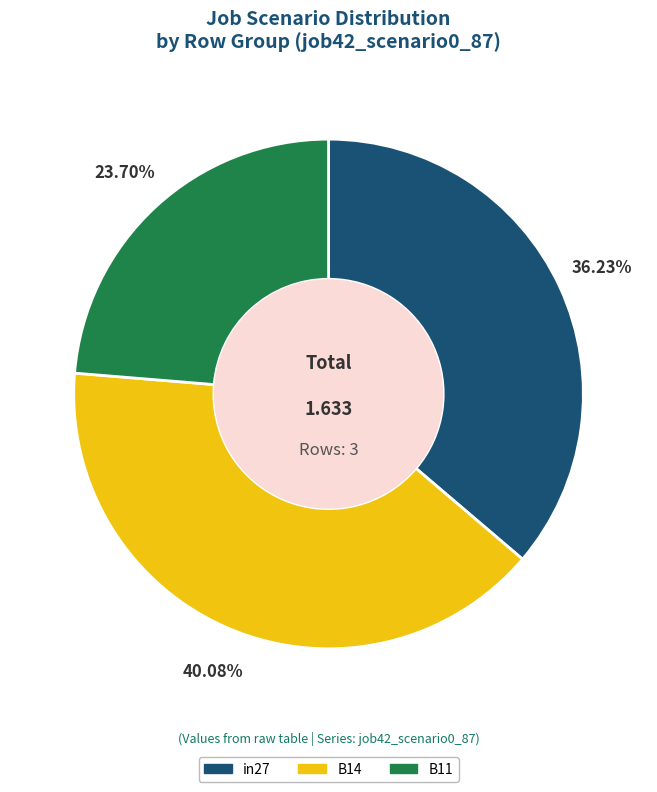

To the nearest percent, what portion does in27 represent?

36%